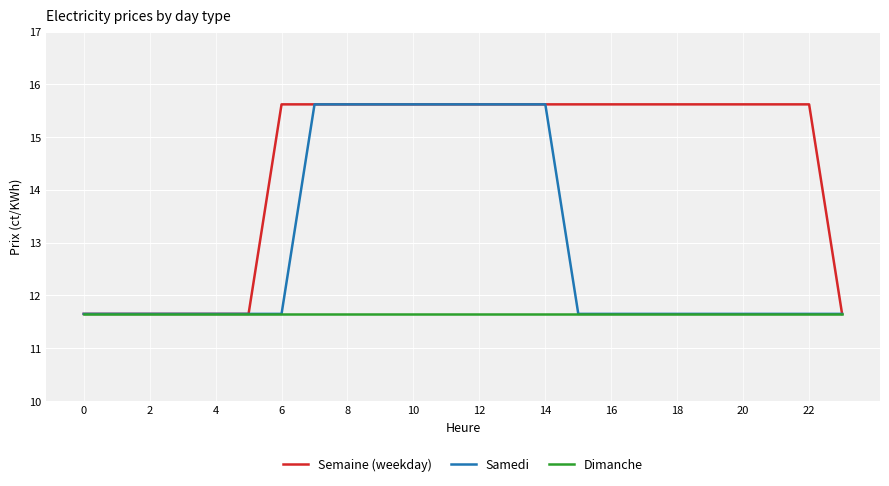

What is the maximum value for Semaine (weekday)?

15.6